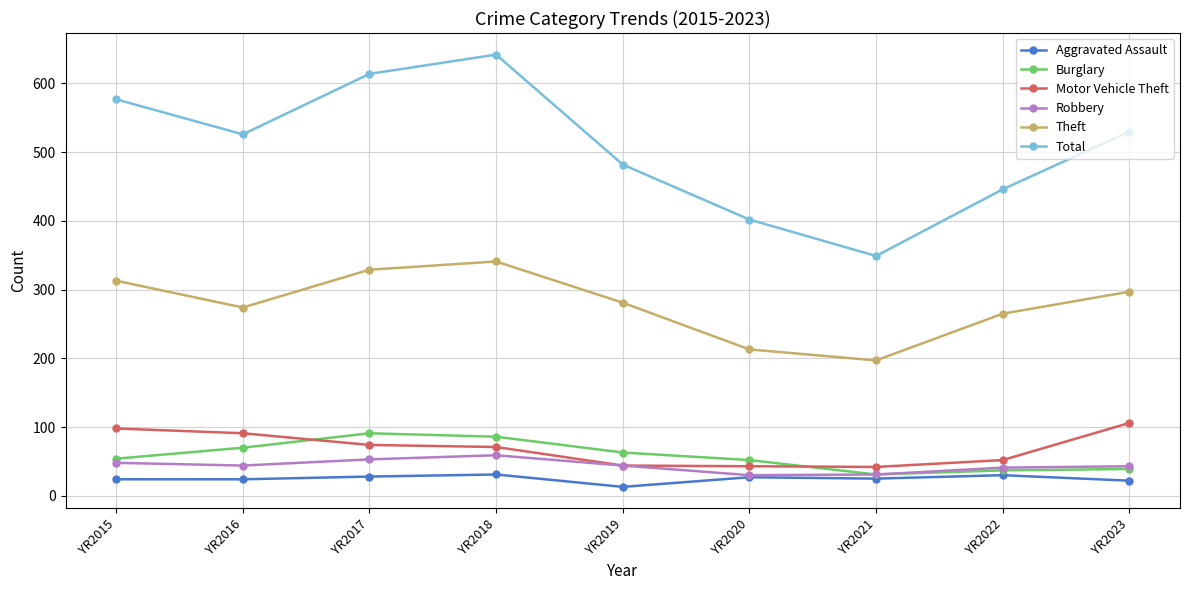

What are all the series names shown in the legend?

Aggravated Assault, Burglary, Motor Vehicle Theft, Robbery, Theft, Total